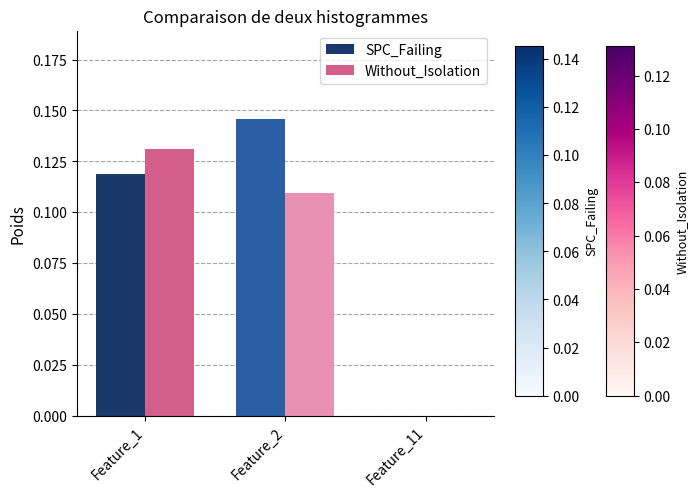

What is the value of the SPC_Failing bar at the 1st from the left?

0.1